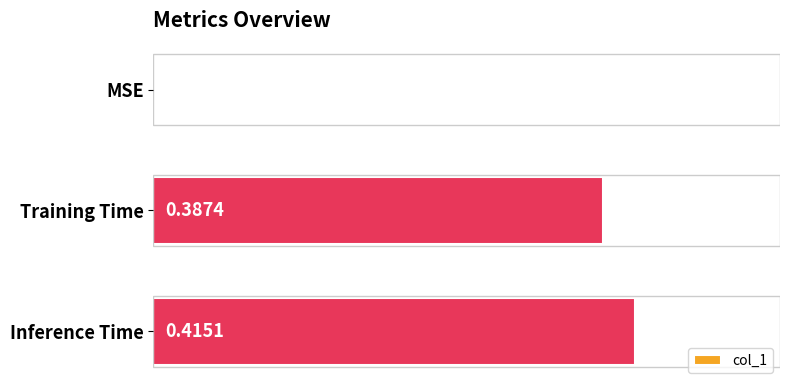

Which has a higher value, Inference Time or Training Time?

Inference Time